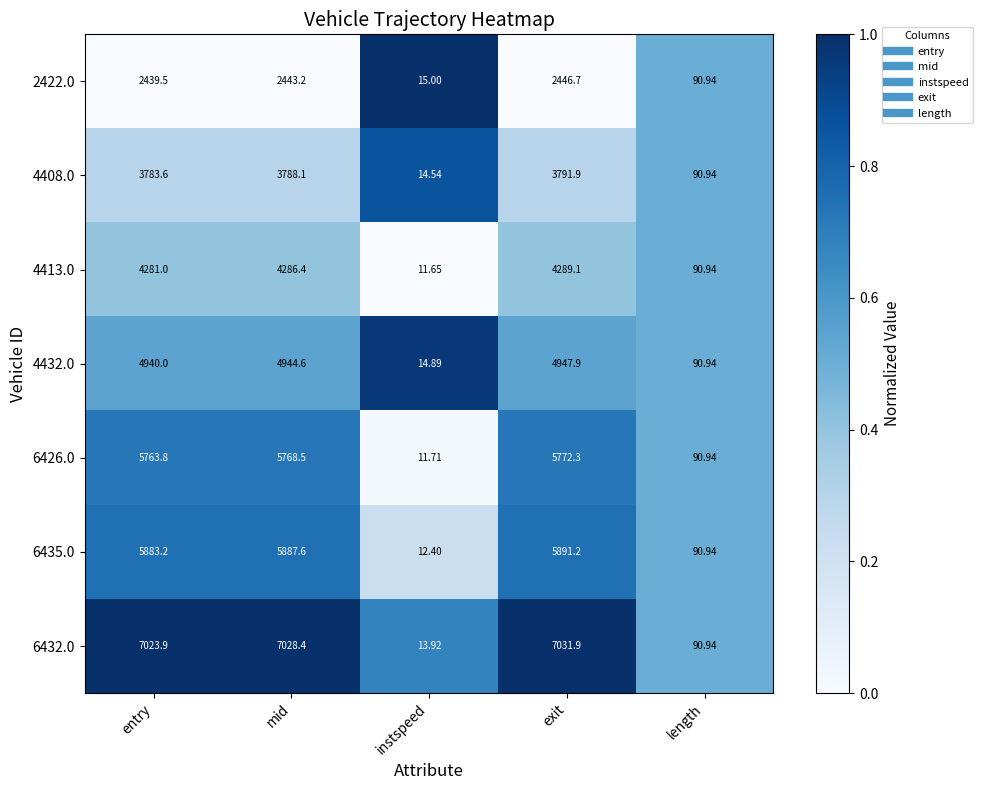

Is the value of 6435.0 at instspeed greater than the value of 4413.0 at instspeed?

Yes